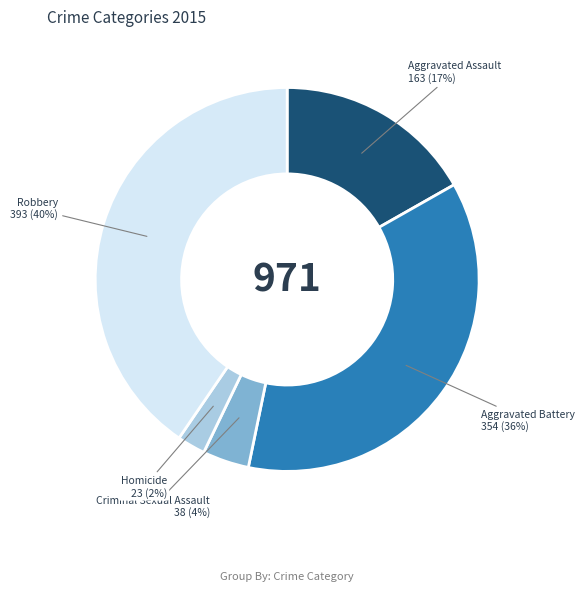

To the nearest percent, what is the difference between the Homicide and Aggravated Battery slice percentages?

34%